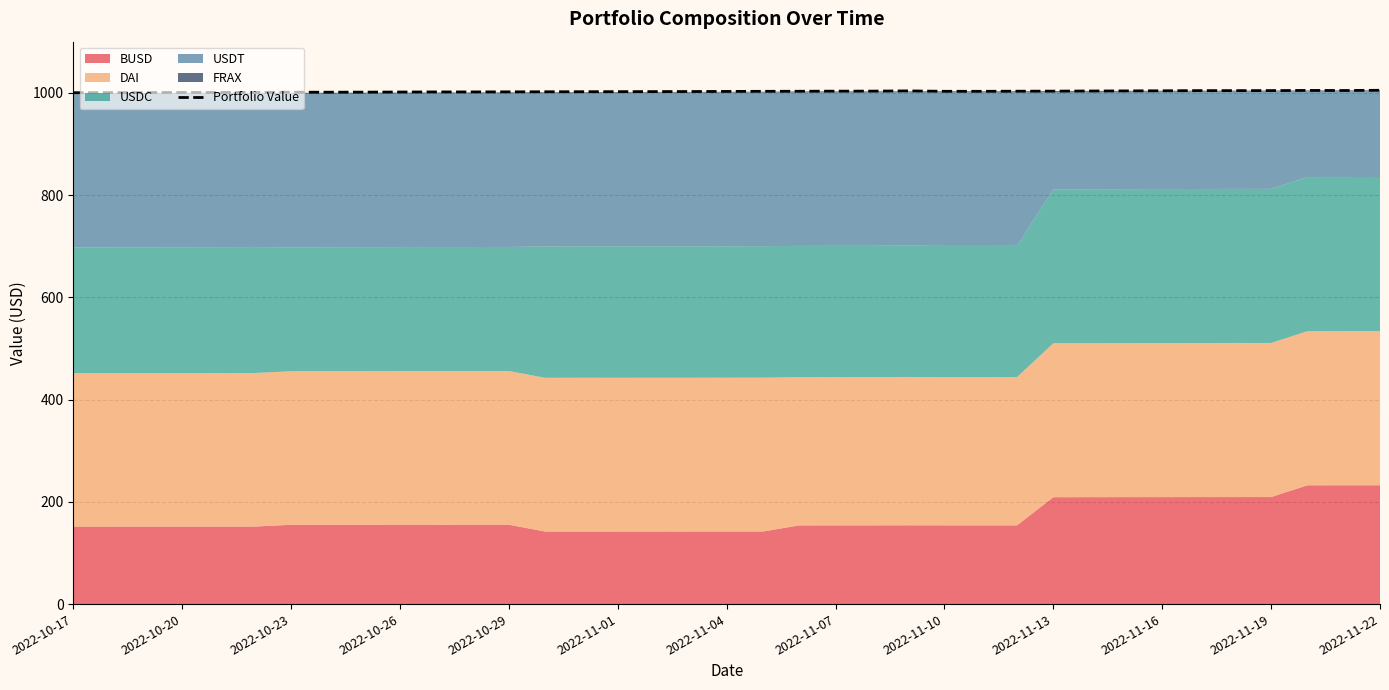

How many interior local peaks (higher than both neighbors) does the data have?

3